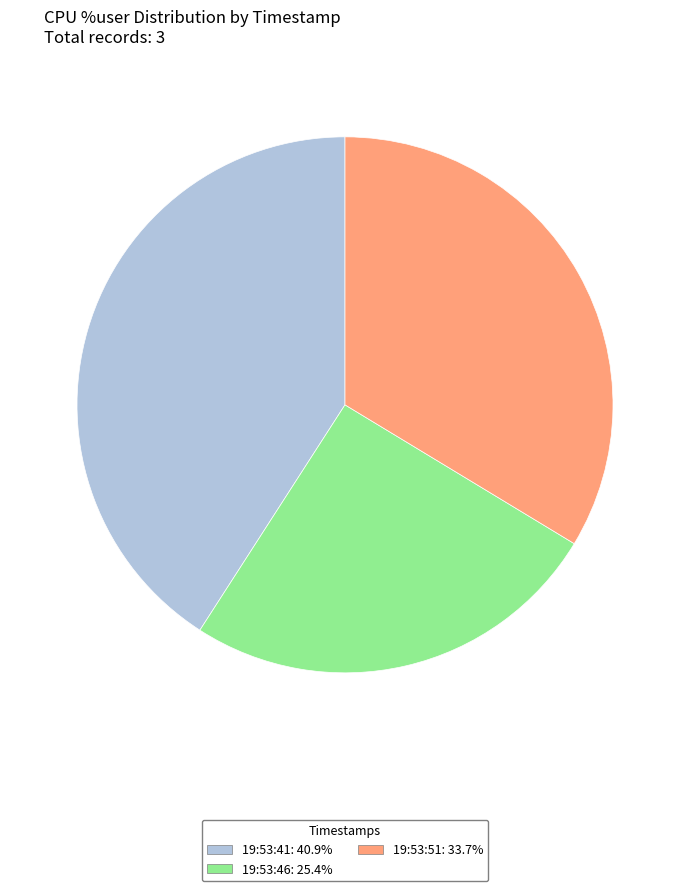

What is the ratio of the value at 19:53:46: 25.4% to the value at 19:53:51: 33.7%?

0.8